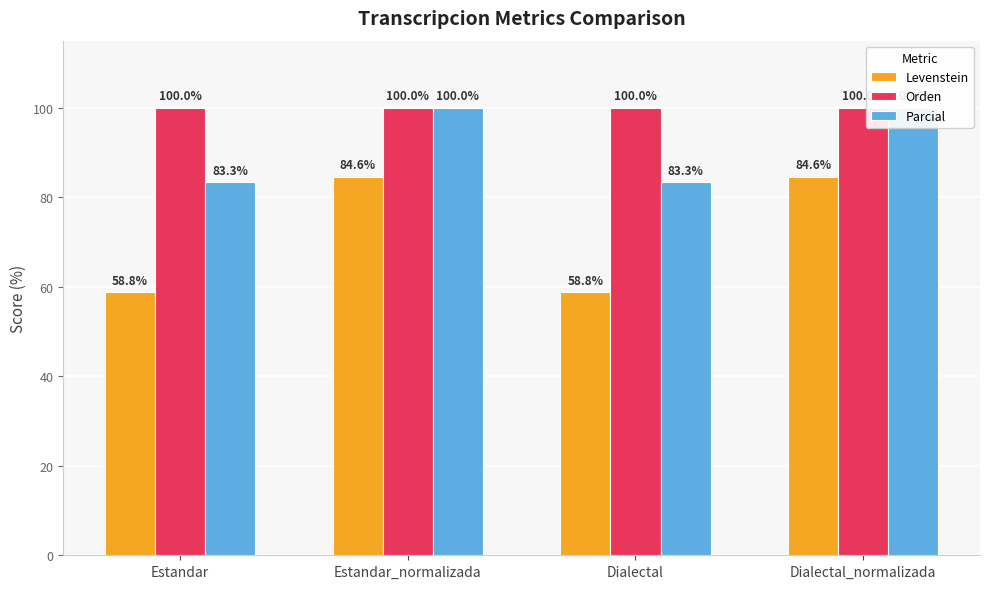

What is the sum of the Parcial values at Dialectal and Estandar?

166.7